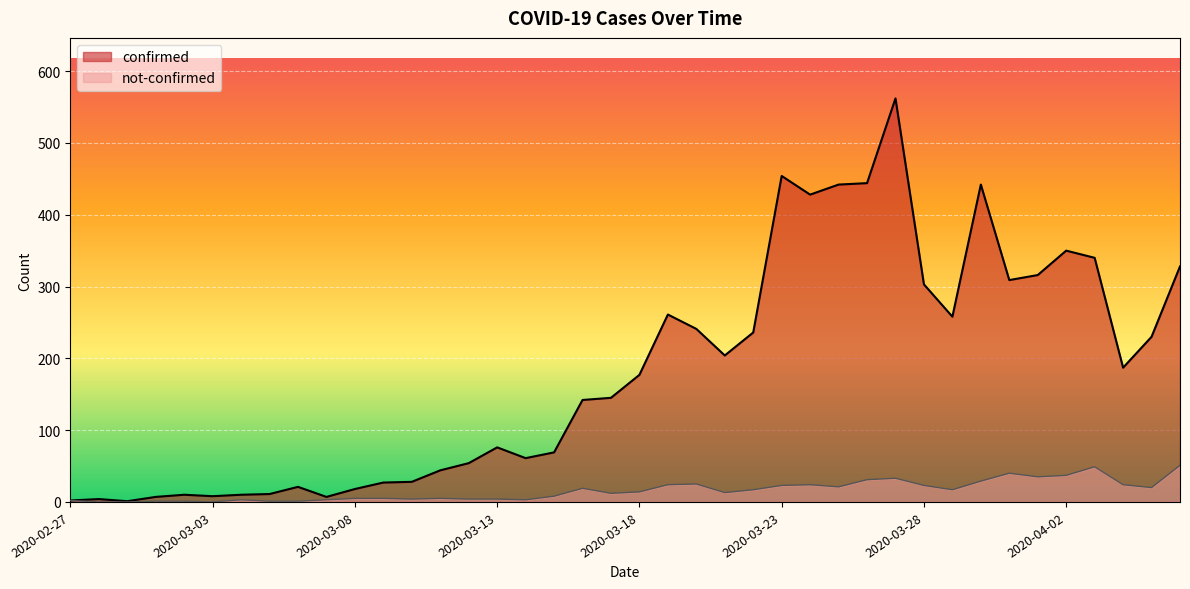

What is the label of the 8th point from the left?

2020-03-05